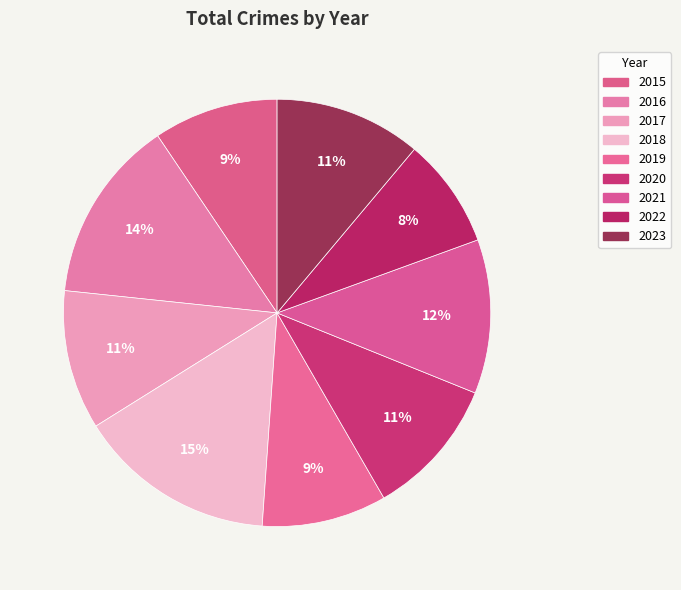

Count the number of slices in the pie.

9